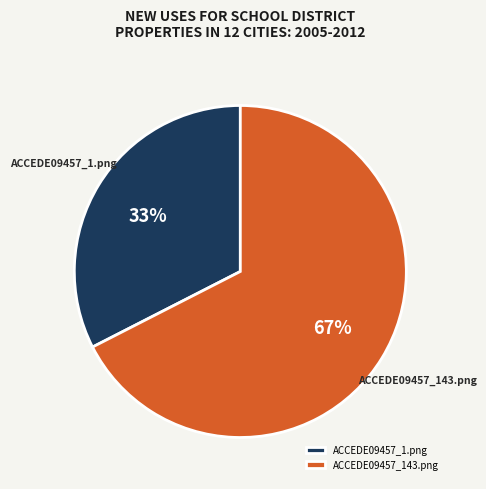

Between ACCEDE09457_1.png and ACCEDE09457_143.png, which is larger?

ACCEDE09457_143.png